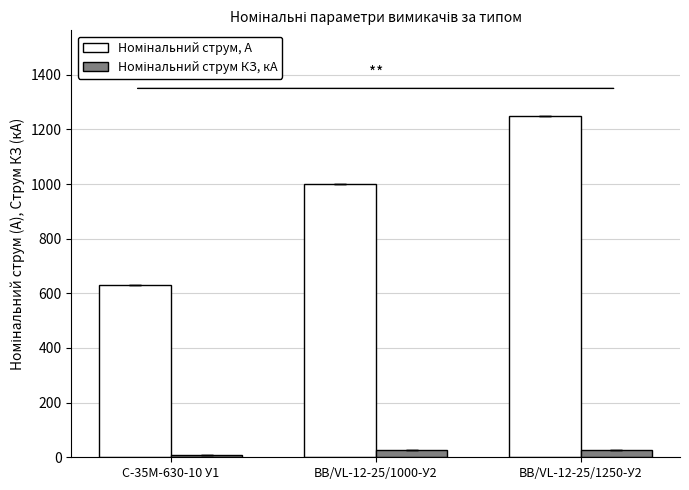

At which category does the chart reach its peak across all series?

ВВ/VL-12-25/1250-У2